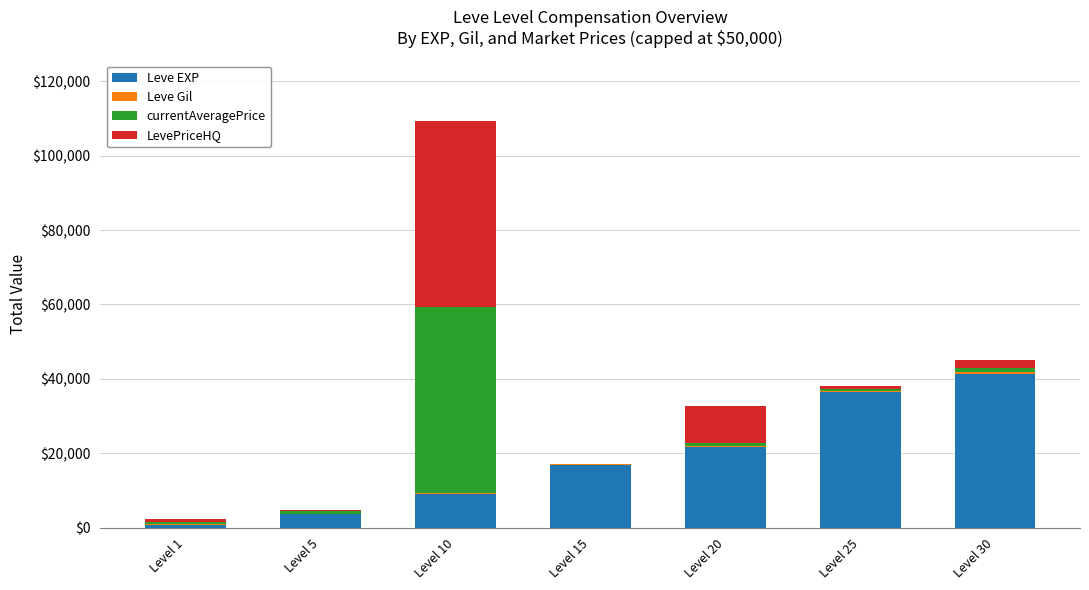

Count the number of data series in this chart.

4